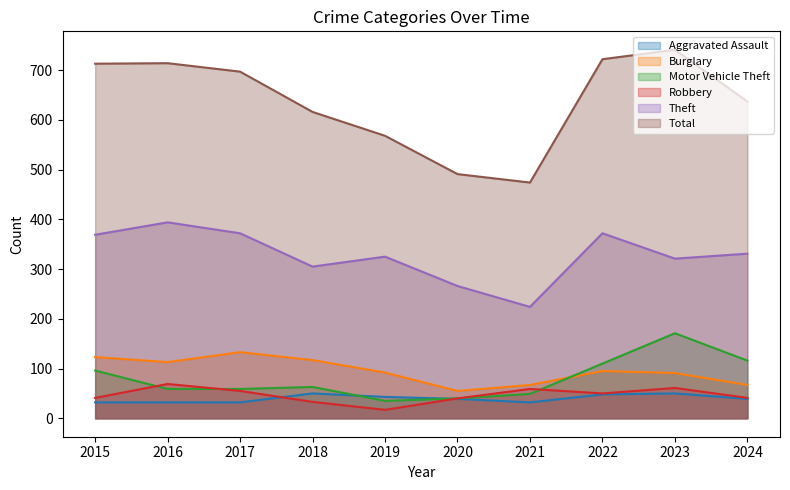

What is the value of the Robbery point at the 8th from the left?

50